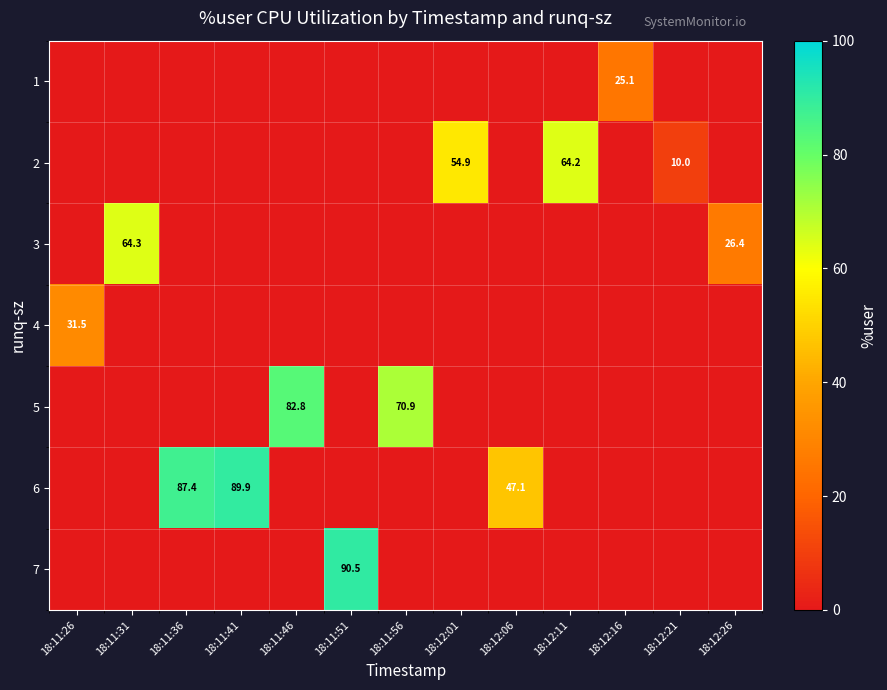

Rank the series by their maximum value, from highest to lowest.

row_6, row_5, row_4, row_2, row_1, row_3, row_0